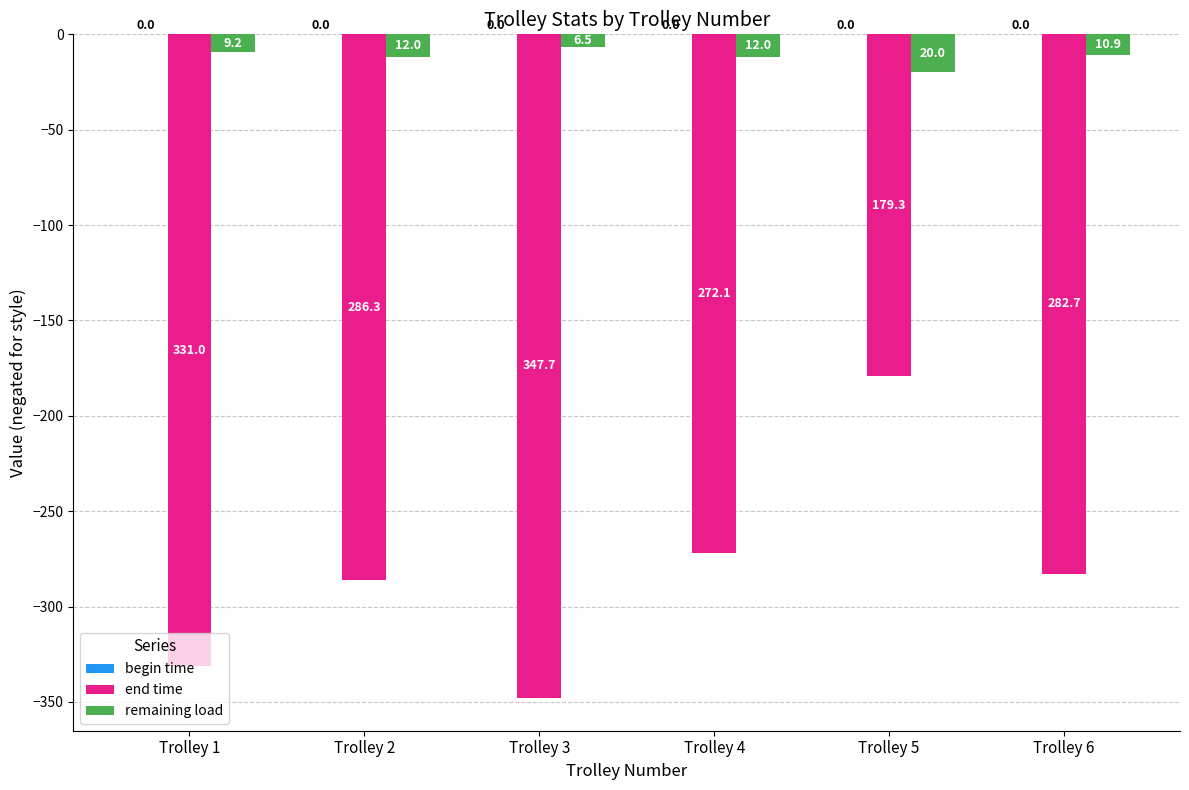

Which series changed the most between Trolley 4 and Trolley 5?

end time